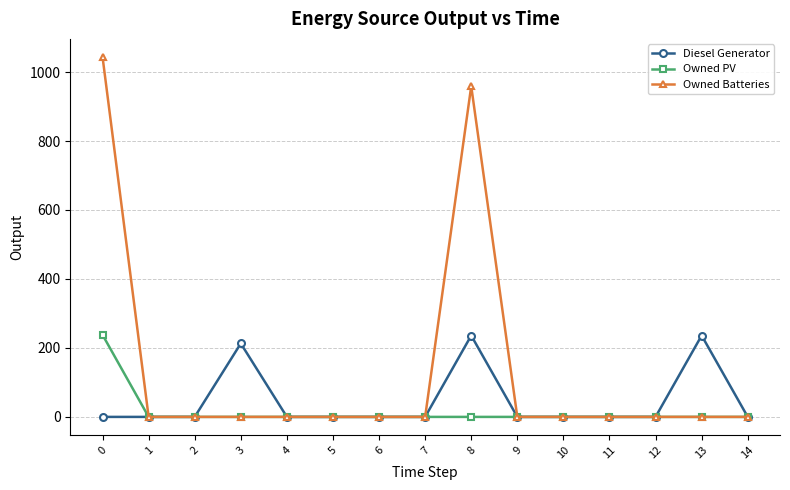

True or false: Diesel Generator has more than 0 points higher than both neighbors.

True